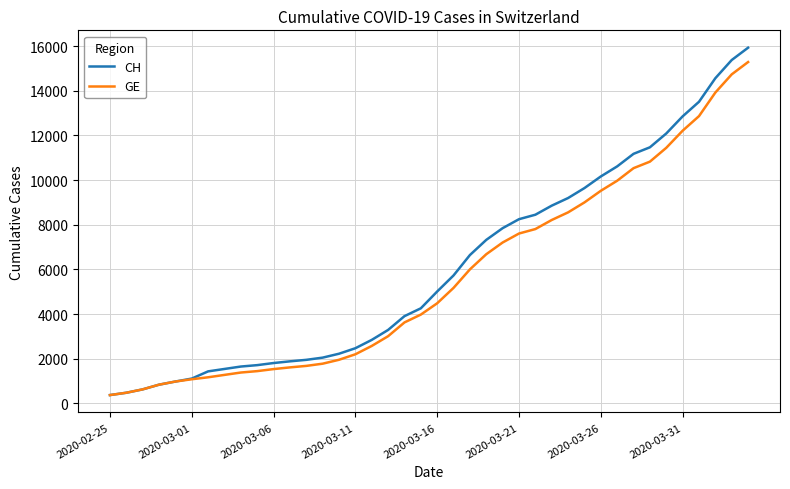

What is the lowest value of the CH series?

375